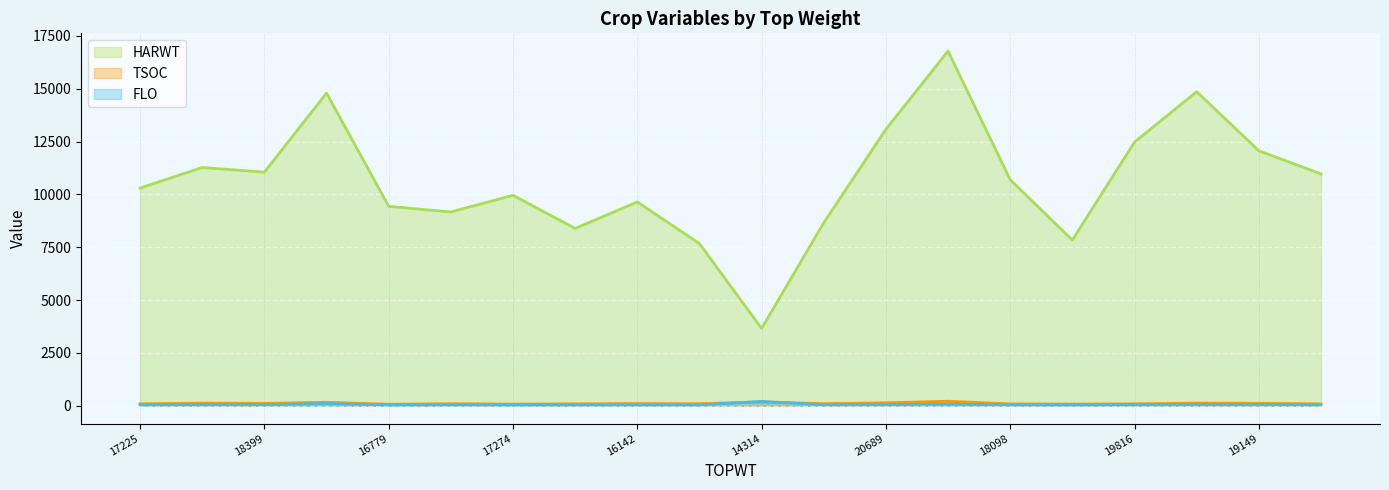

How many data points in FLO are above 53?

9